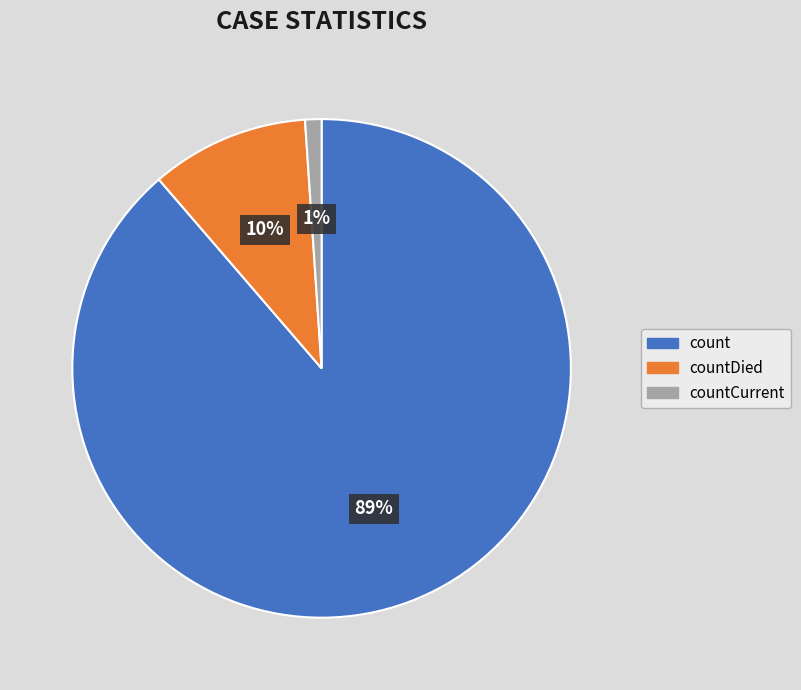

To the nearest percent, what portion does count represent?

89%